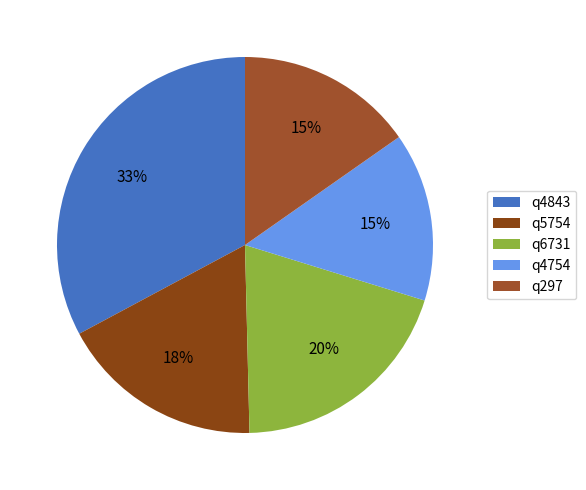

How many segments does this pie chart have?

5